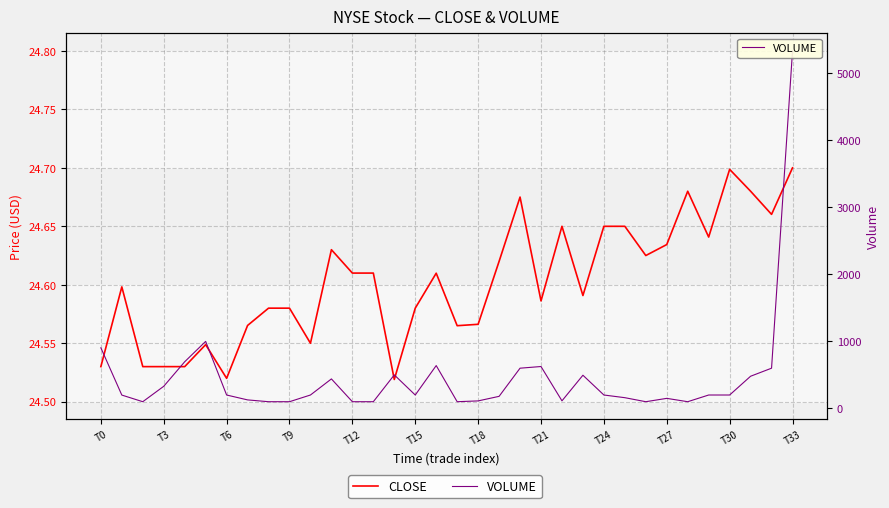

Which has a higher value, T33 or T30?

T33